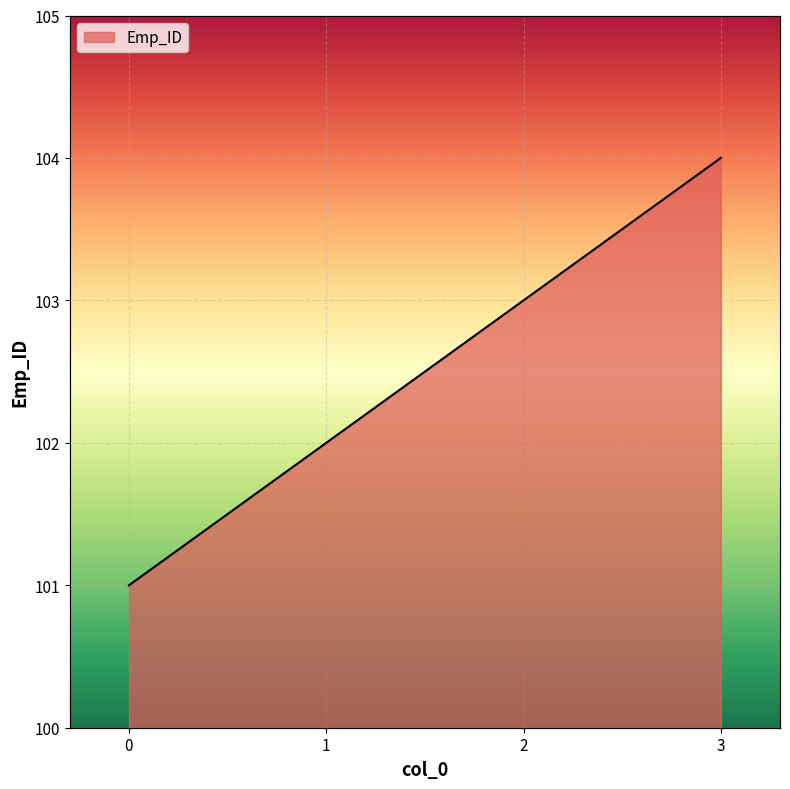

What is the difference between the values at 3 and 1?

2